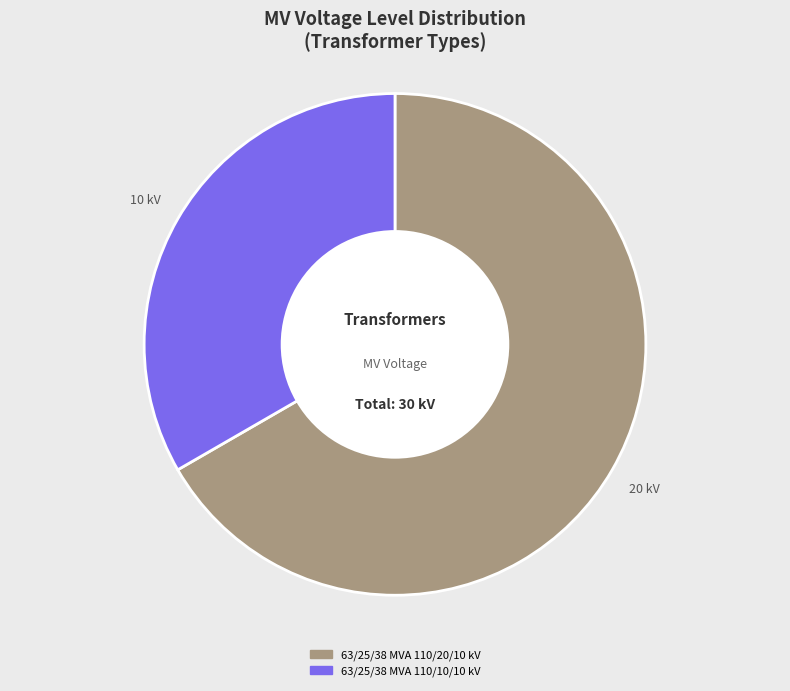

What is the ratio of the value at 63/25/38 MVA 110/20/10 kV to the value at 63/25/38 MVA 110/10/10 kV?

2.0